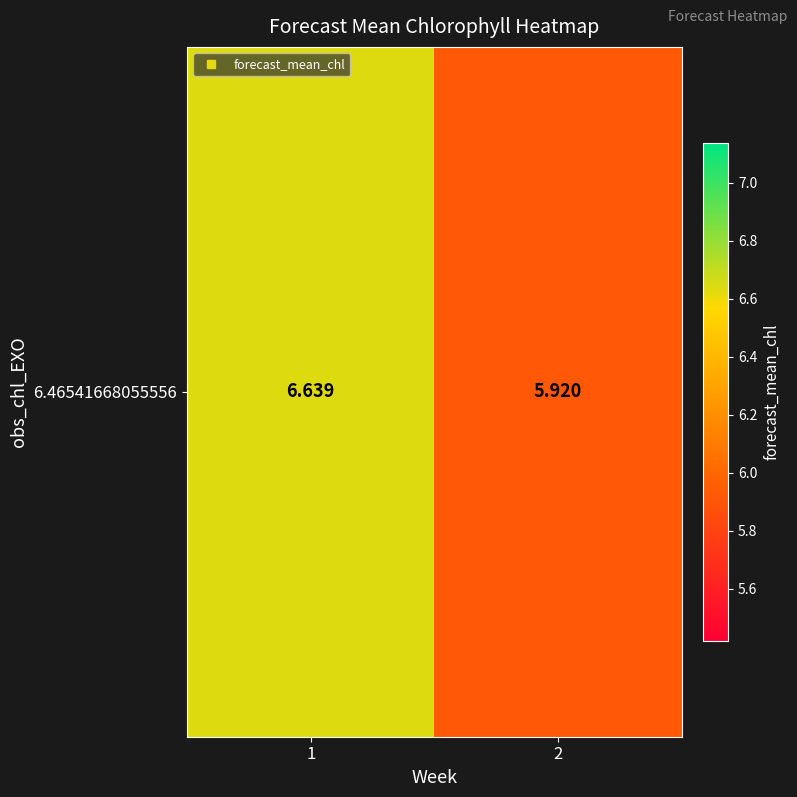

Approximately how many times larger is the value at 1 compared to 2?

1.1